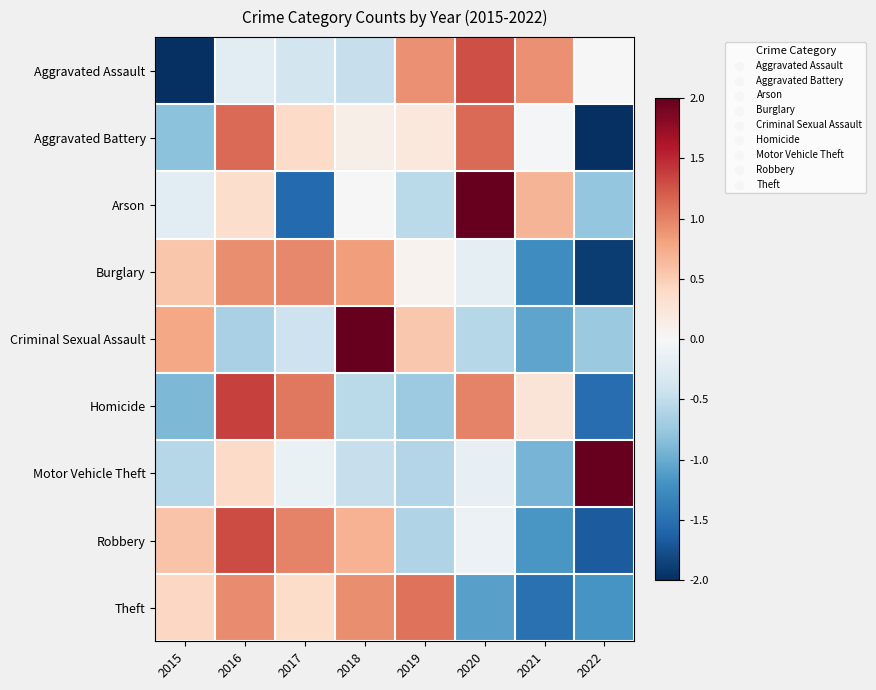

Reading right to left, what are all the values shown in this chart?

Aggravated Assault: 2022=-0.0	2021=0.9	2020=1.3	2019=0.9	2018=-0.5	2017=-0.4	2016=-0.2	2015=-2.1
Aggravated Battery: 2022=-2.1	2021=-0.0	2020=1.1	2019=0.2	2018=0.1	2017=0.4	2016=1.1	2015=-0.8
Arson: 2022=-0.8	2021=0.7	2020=2.0	2019=-0.5	2018=0.0	2017=-1.5	2016=0.3	2015=-0.2
Burglary: 2022=-1.9	2021=-1.2	2020=-0.2	2019=0.1	2018=0.8	2017=1.0	2016=0.9	2015=0.6
Criminal Sexual Assault: 2022=-0.7	2021=-1.1	2020=-0.6	2019=0.5	2018=2.1	2017=-0.4	2016=-0.7	2015=0.8
Homicide: 2022=-1.5	2021=0.3	2020=1.0	2019=-0.7	2018=-0.5	2017=1.1	2016=1.4	2015=-0.9
Motor Vehicle Theft: 2022=2.5	2021=-0.9	2020=-0.2	2019=-0.6	2018=-0.5	2017=-0.1	2016=0.4	2015=-0.6
Robbery: 2022=-1.7	2021=-1.2	2020=-0.1	2019=-0.6	2018=0.7	2017=1.0	2016=1.3	2015=0.6
Theft: 2022=-1.2	2021=-1.5	2020=-1.1	2019=1.1	2018=0.9	2017=0.4	2016=1.0	2015=0.4